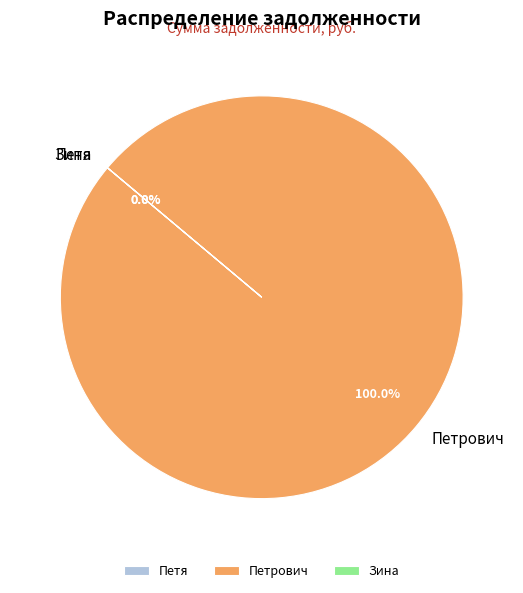

Does Петя represent more than half of the total?

No